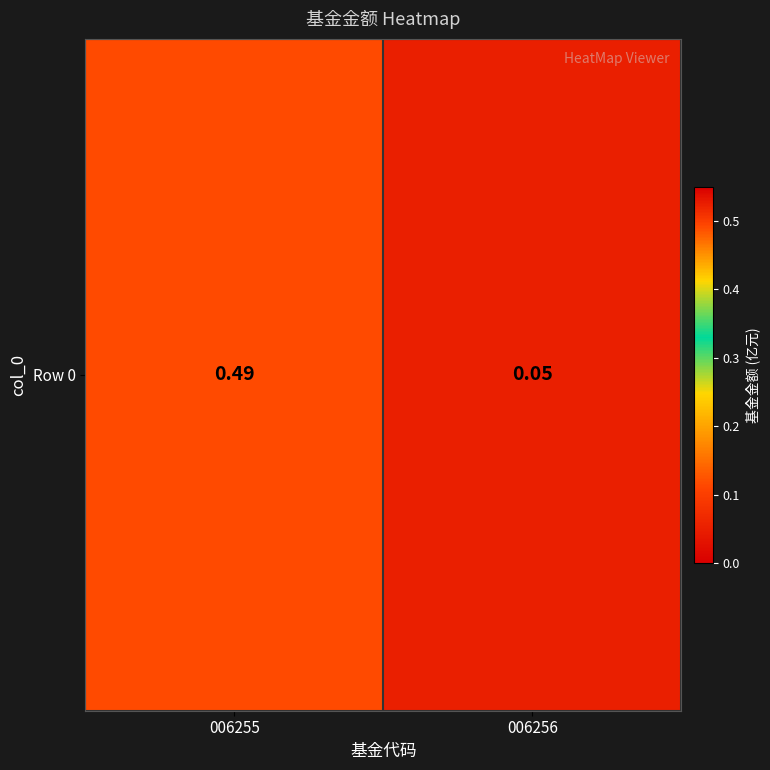

What is the change in value from 006255 to 006256?

-0.4